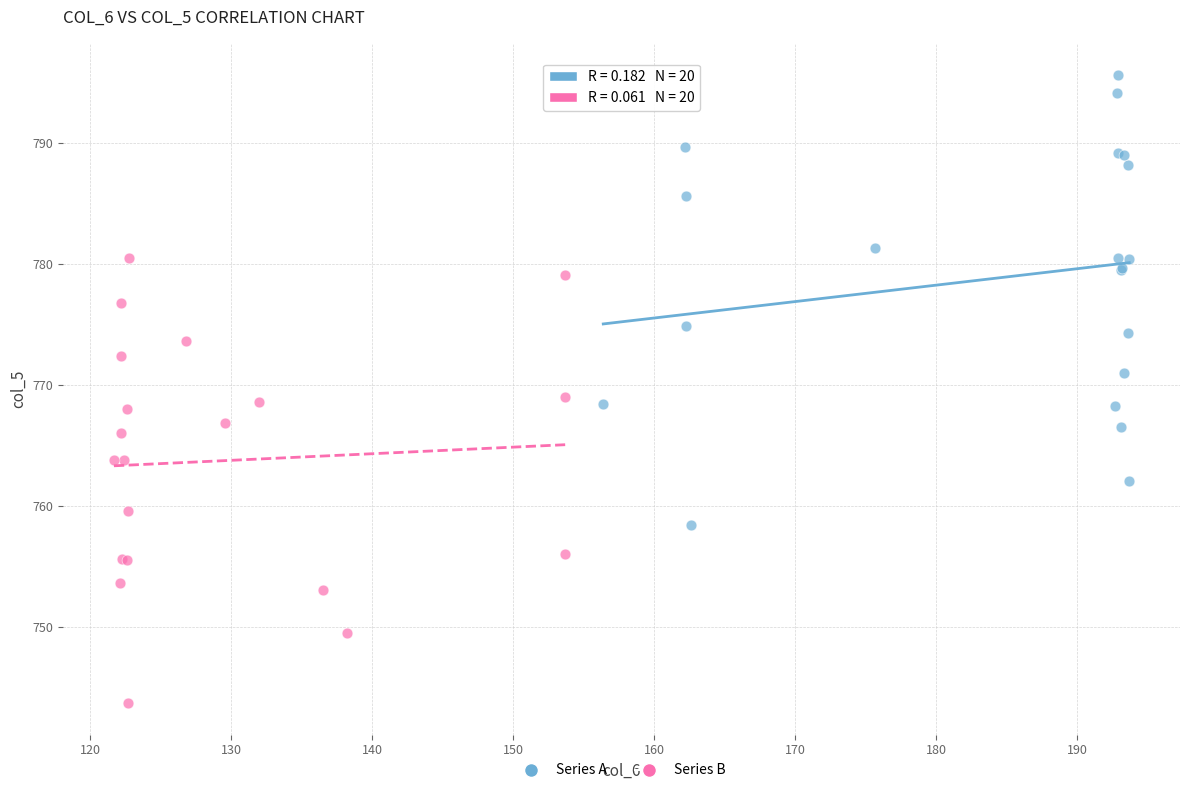

Which series reaches the minimum Y coordinate?

Series B